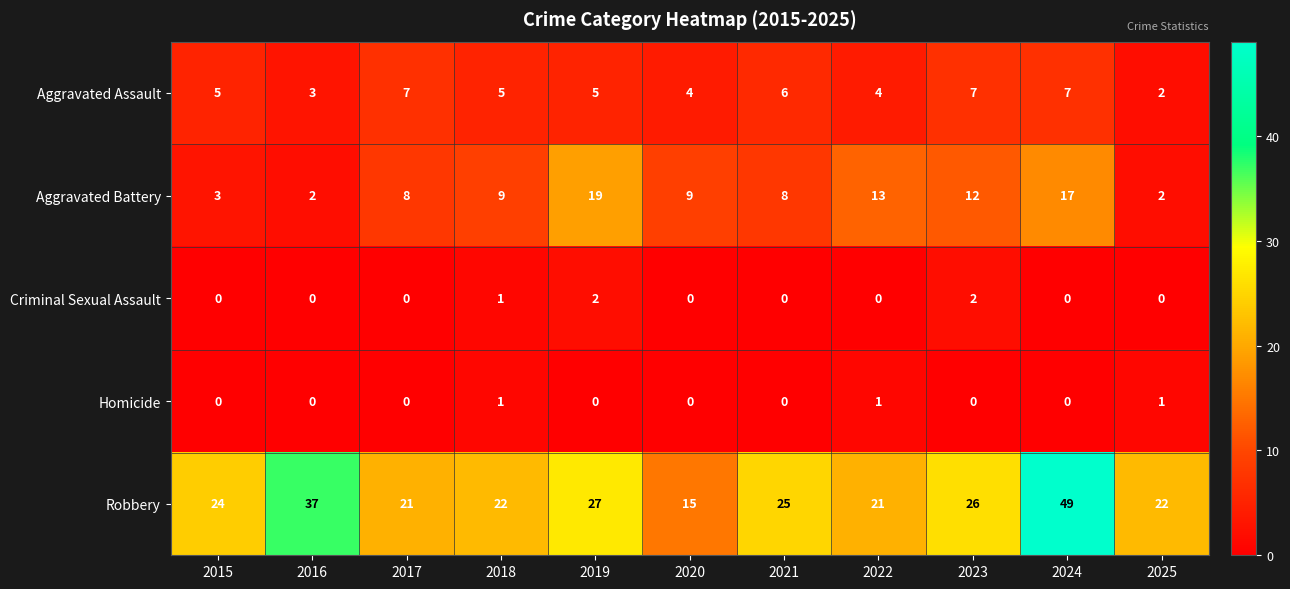

What is the average value of the Robbery series?

26